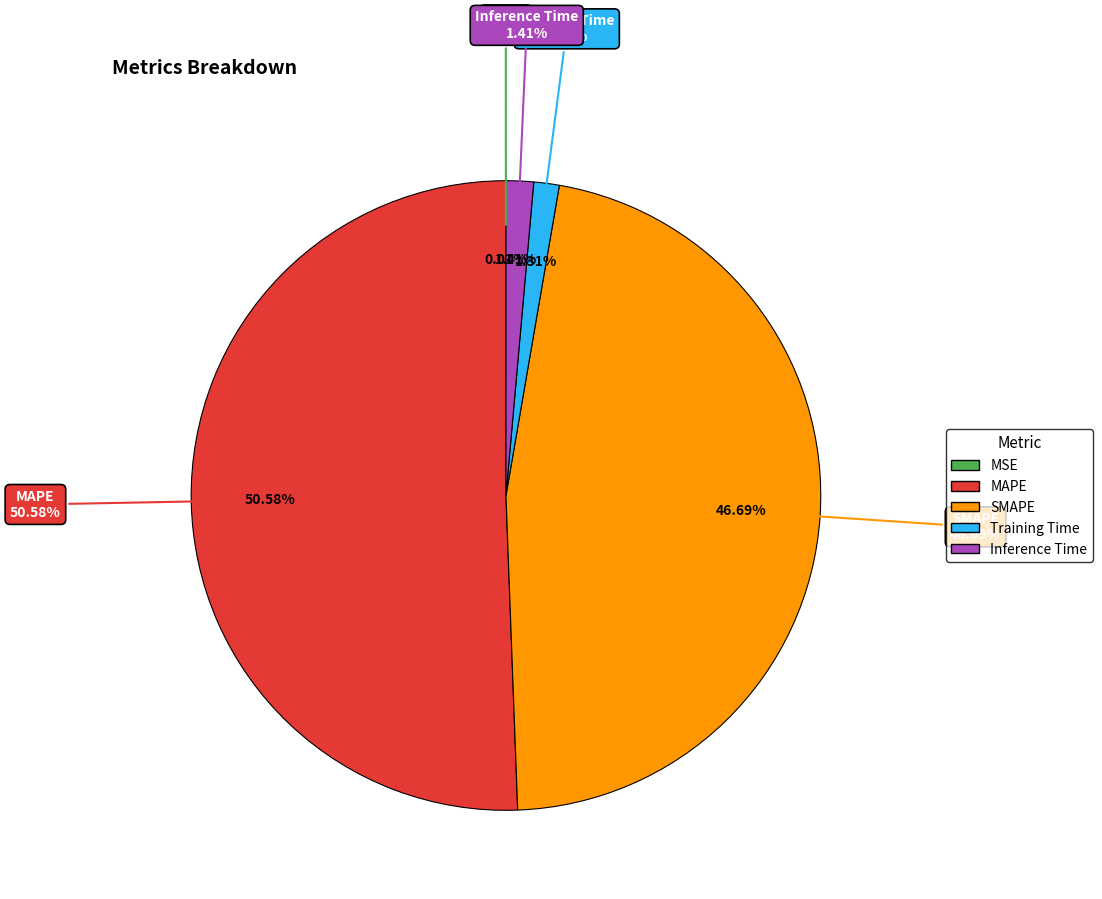

Which slice is the largest?

MAPE